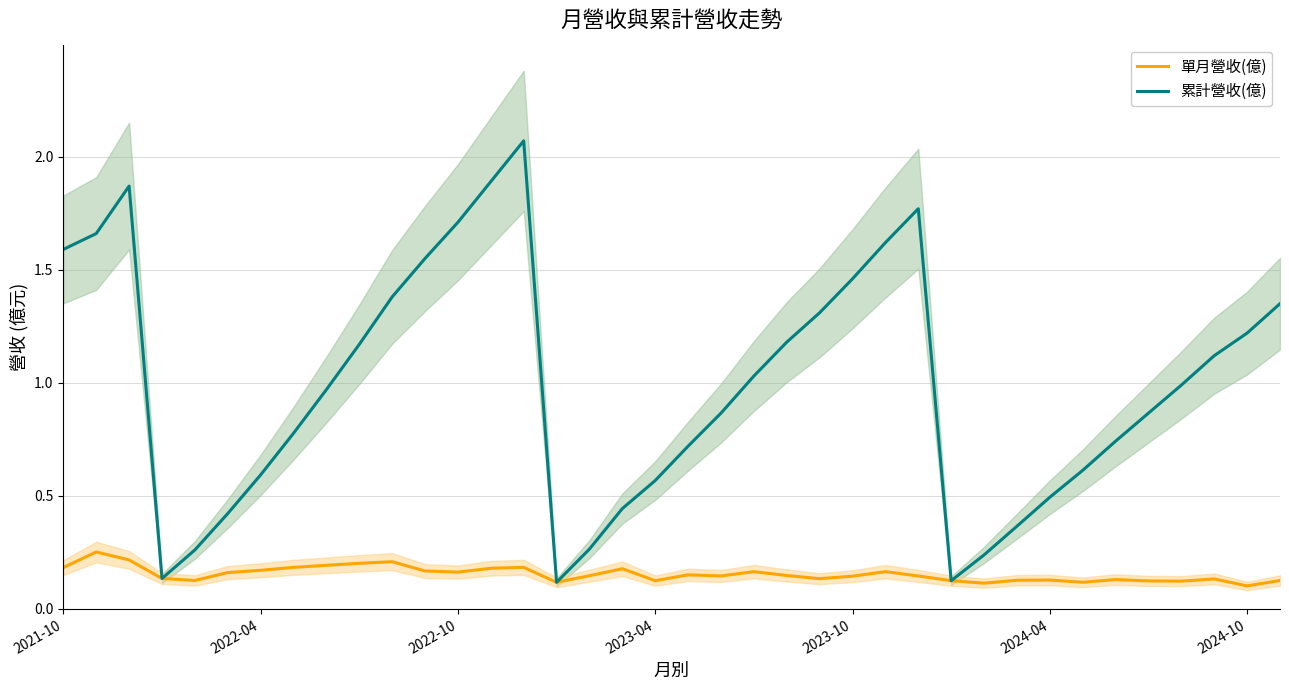

How many categories are shown in the chart?

38